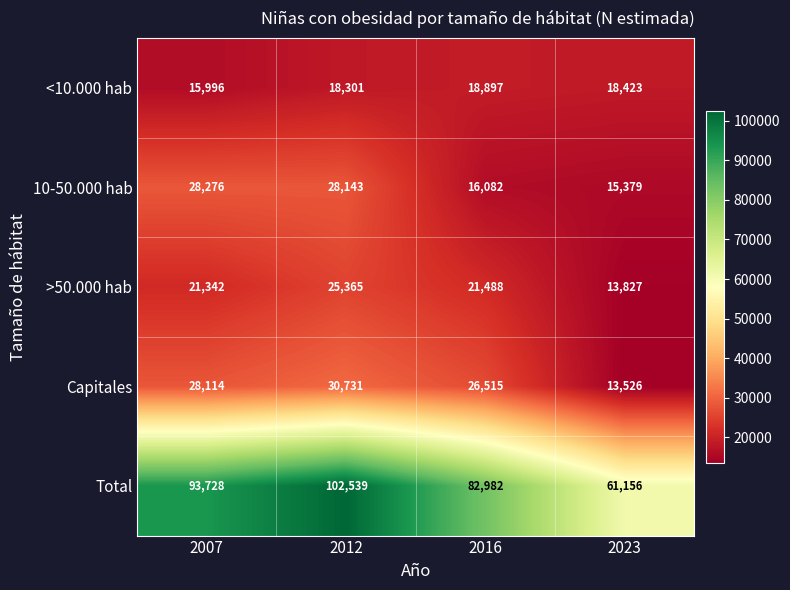

What is the difference between the second highest and minimum values in the Total series?

32572